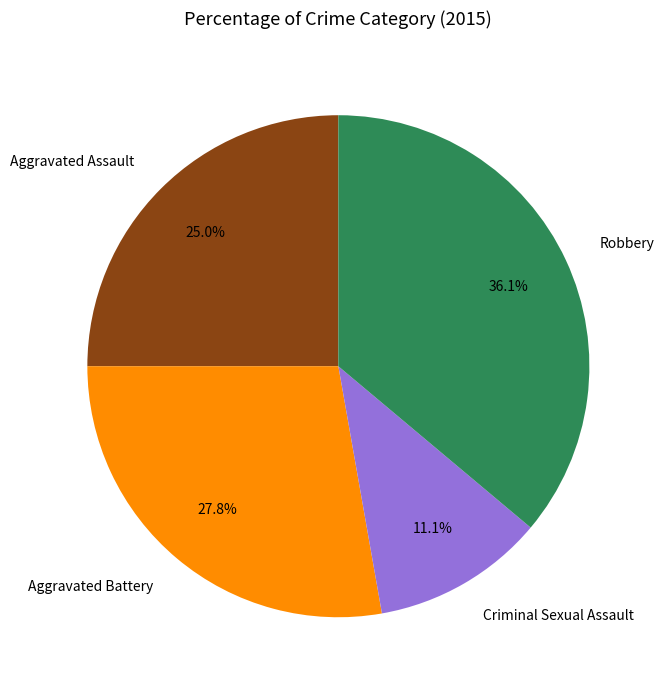

What percentage is the Aggravated Assault slice, to the nearest percent?

25%